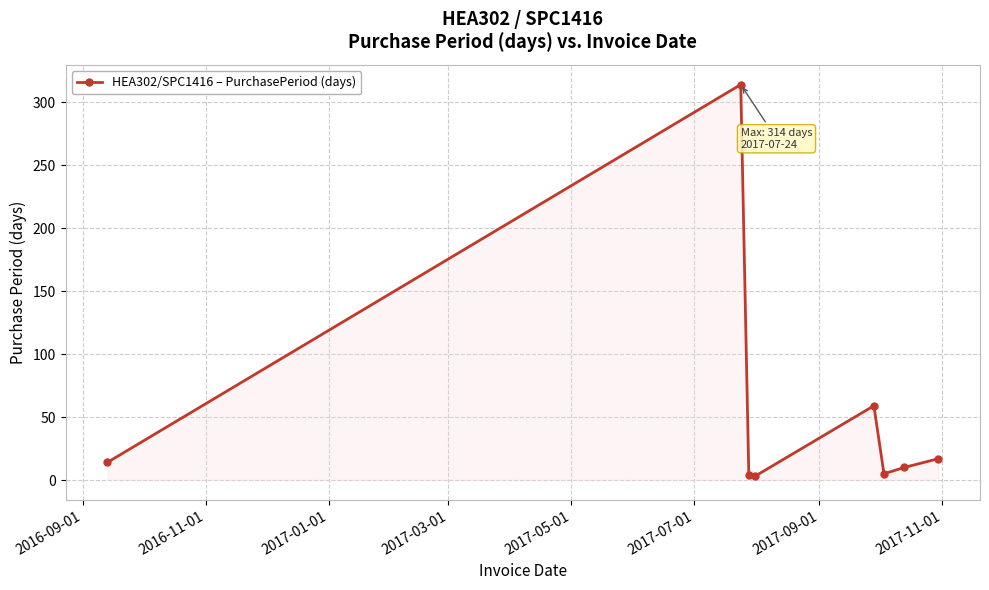

How many categories are shown in the chart?

8